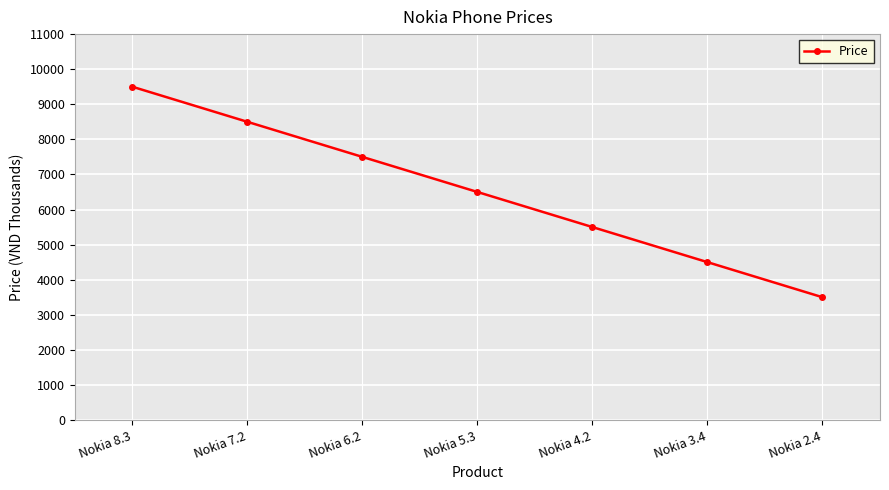

What is the change in value from Nokia 6.2 to Nokia 5.3?

-1000